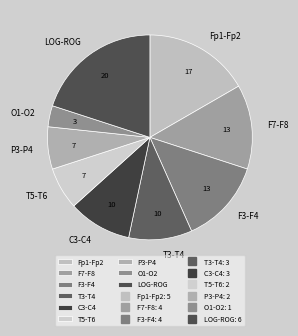

Is the sum of P3-P4 and O1-O2 greater than half?

No